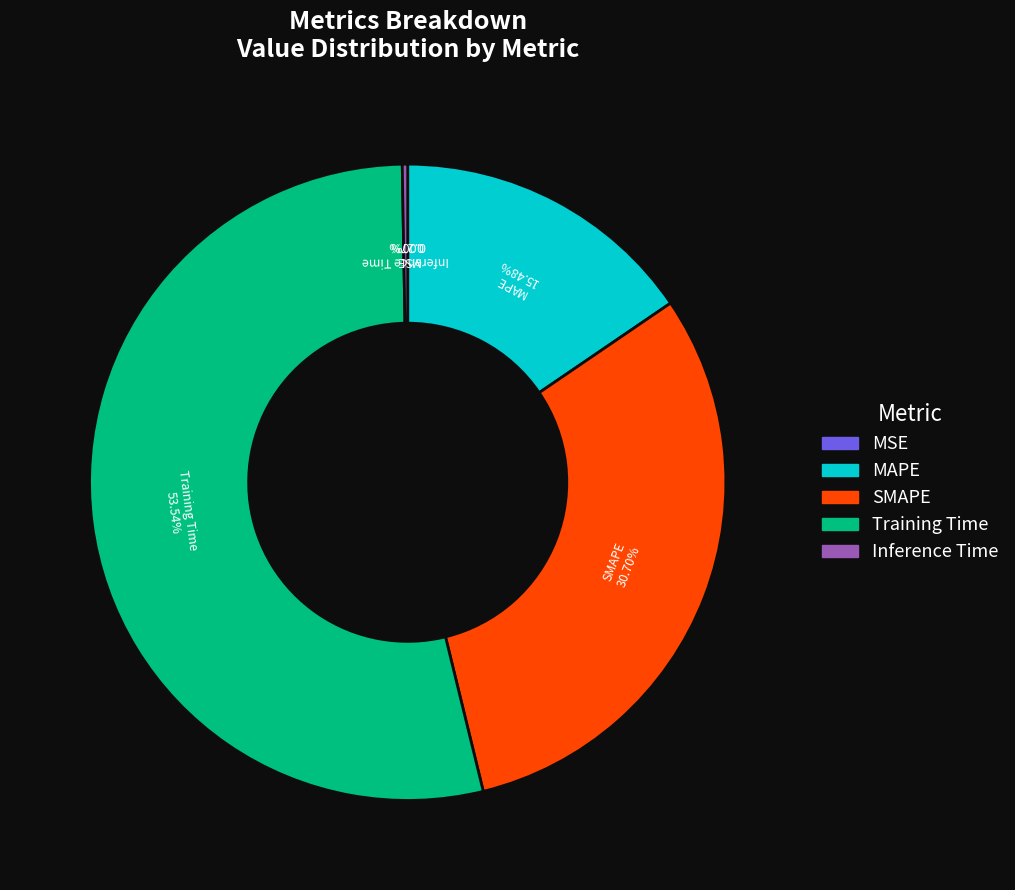

Which has a higher value, SMAPE or MAPE?

SMAPE